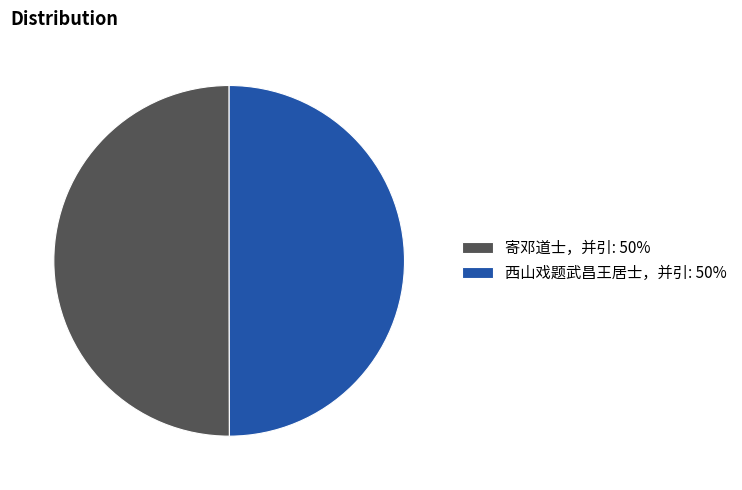

Is it true that 寄邓道士，并引: 50% is 63% of the pie?

False